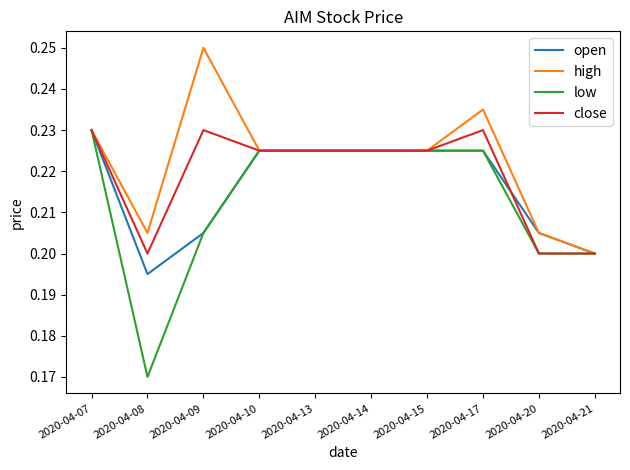

Which category has the lowest value in the open series?

2020-04-08